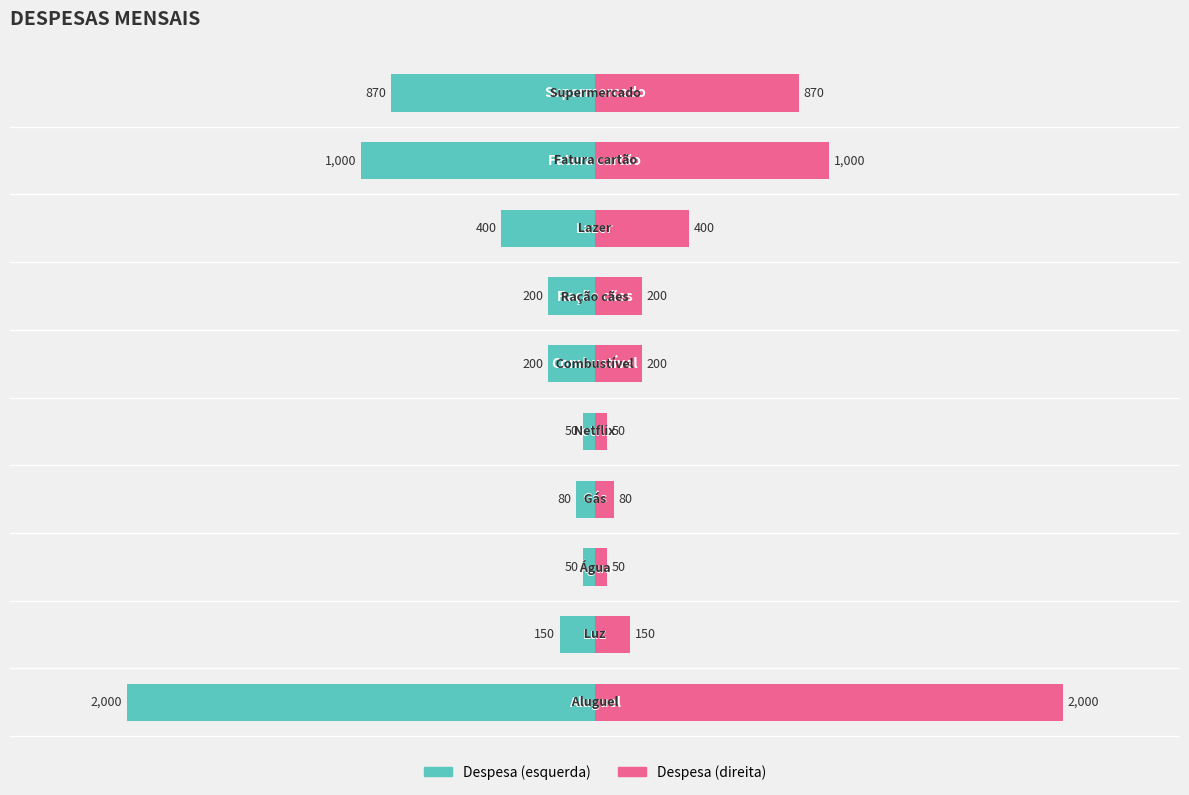

Is it true that Valor (direita) equals 445 at 0?

False